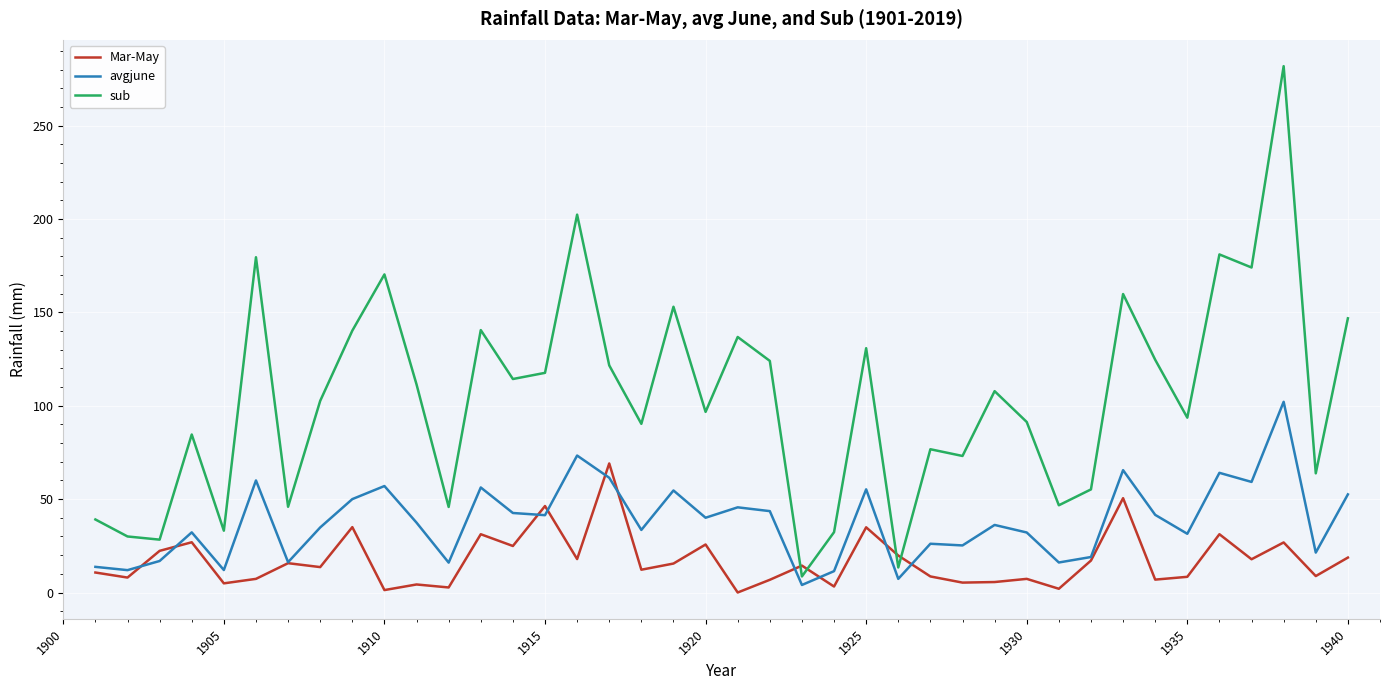

What is the highest value of the avgjune series?

102.1